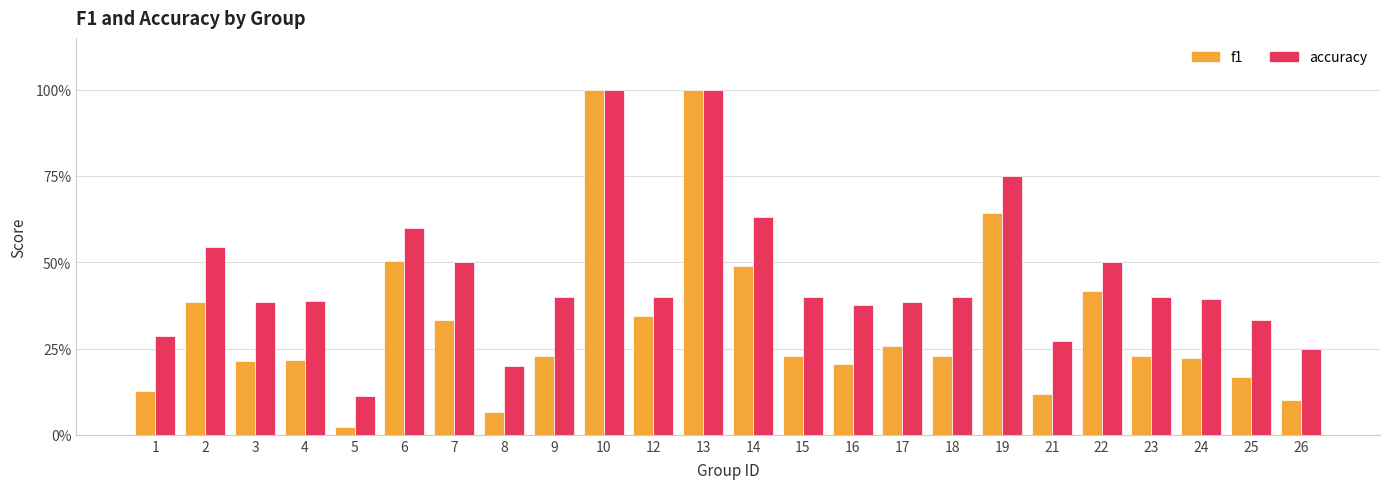

What is the difference between the highest and lowest values at 26?

0.1